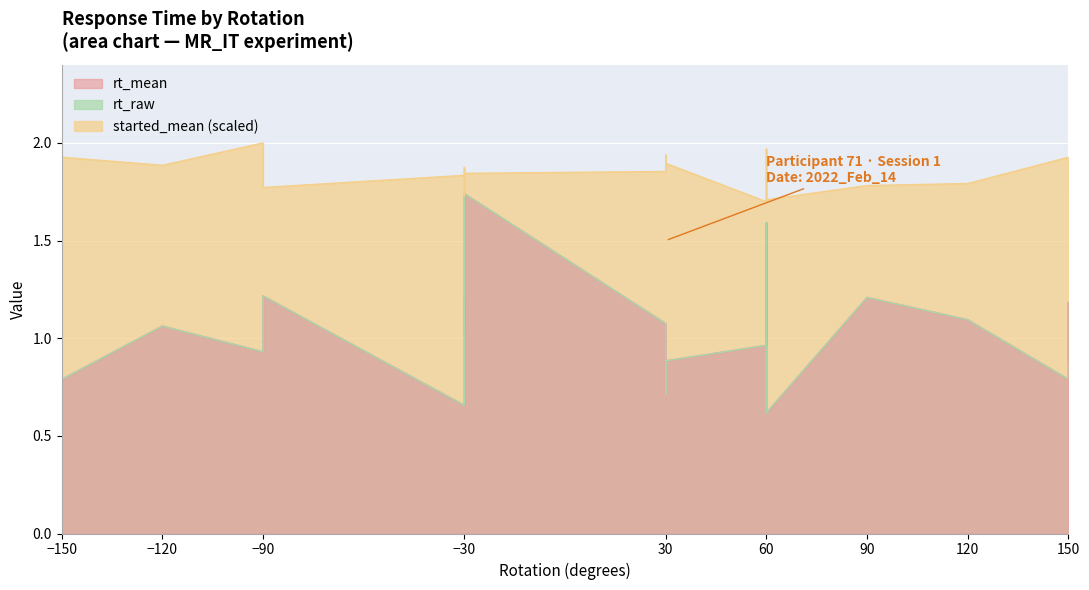

Reading left to right, extract all data points from this chart.

rt_mean: -150=1.1	-150=0.8	-120=1.1	-90=0.9	-90=1.2	-30=0.7	-30=1.2	-30=1.0	-30=1.7	30=1.1	30=0.7	30=0.9	60=1.0	60=1.6	60=0.6	90=1.2	120=1.1	150=0.8	150=1.2	150=0.9
rt_raw: -150=1.1	-150=0.8	-120=1.1	-90=0.9	-90=1.2	-30=0.7	-30=1.2	-30=1.0	-30=1.7	30=1.1	30=0.7	30=0.9	60=1.0	60=1.6	60=0.6	90=1.2	120=1.1	150=0.8	150=1.2	150=0.9
started_mean: -150=1.9	-150=1.9	-120=1.9	-90=2.0	-90=1.8	-30=1.8	-30=1.7	-30=1.9	-30=1.8	30=1.9	30=1.9	30=1.9	60=1.7	60=2.0	60=1.7	90=1.8	120=1.8	150=1.9	150=1.8	150=1.8